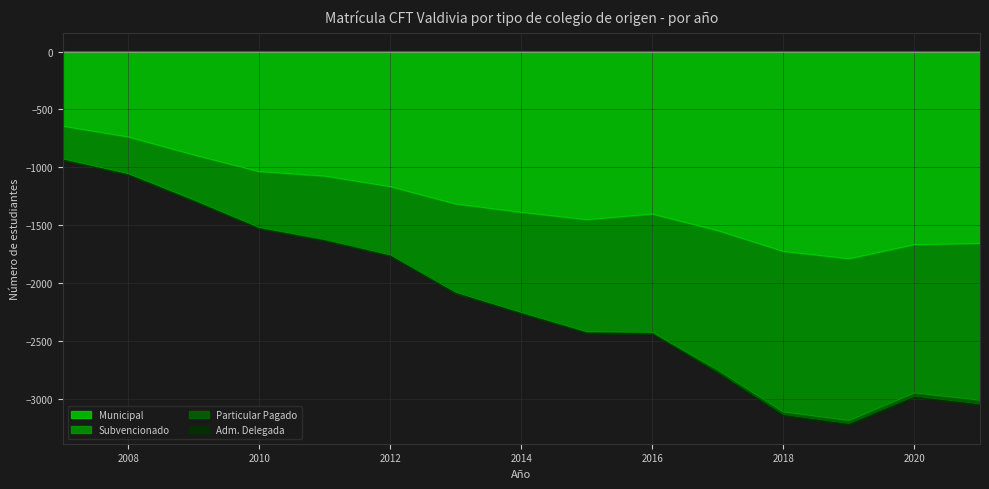

At which label is Municipal closest to -1216?

2012